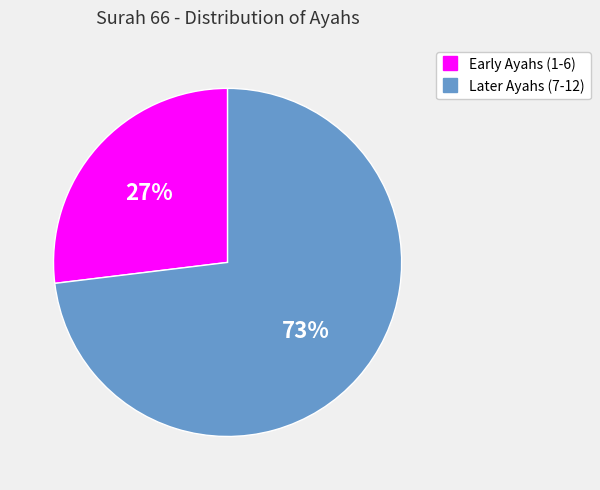

Does any single category account for the majority?

Yes